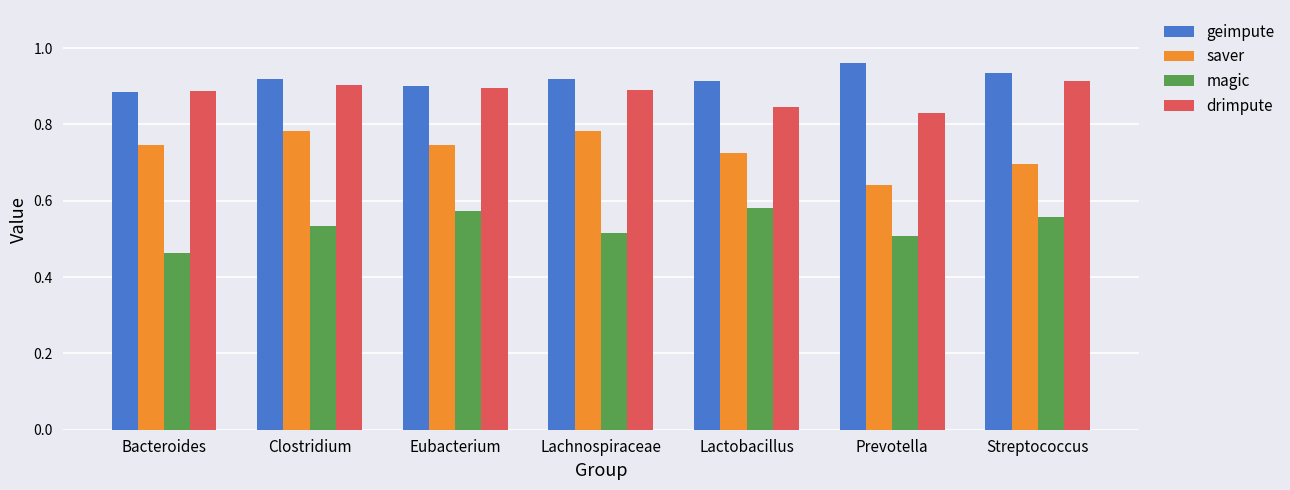

What are all the series names shown in the legend?

geimpute, saver, magic, drimpute